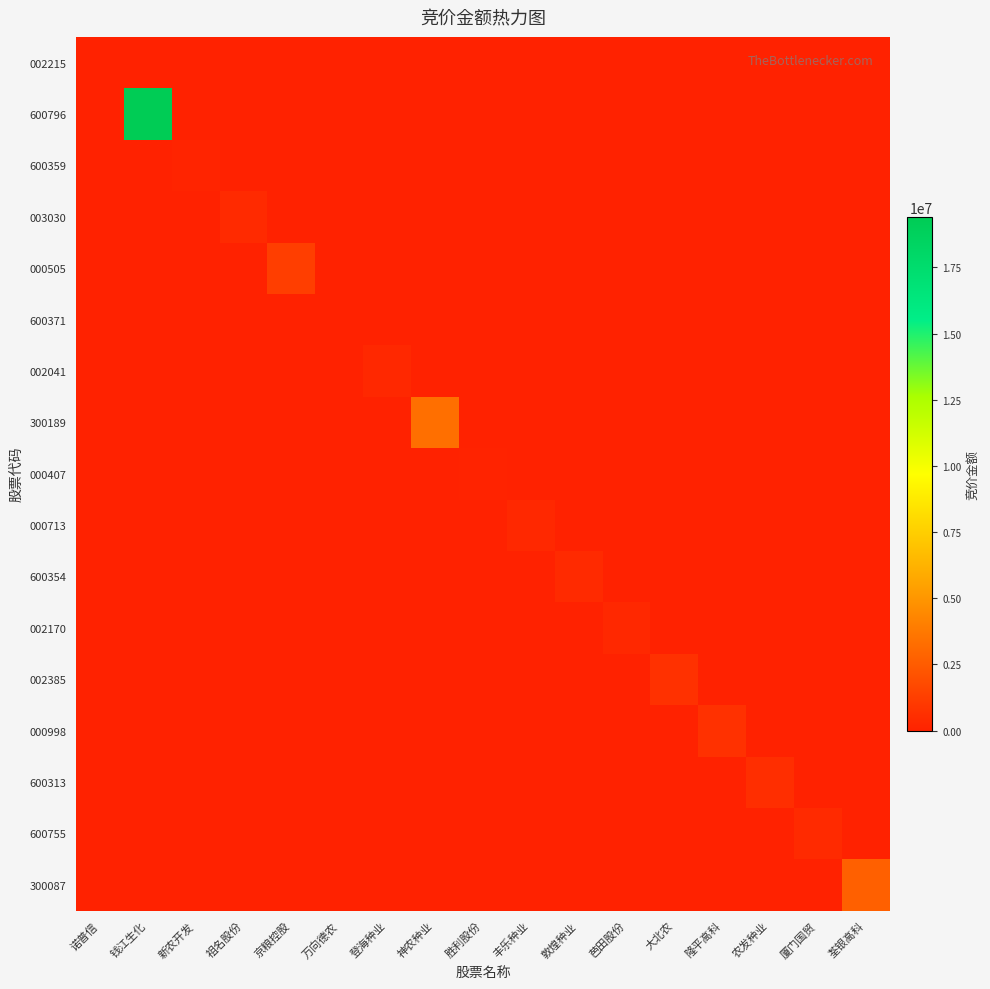

At which category is the sum across all series the highest?

钱江生化